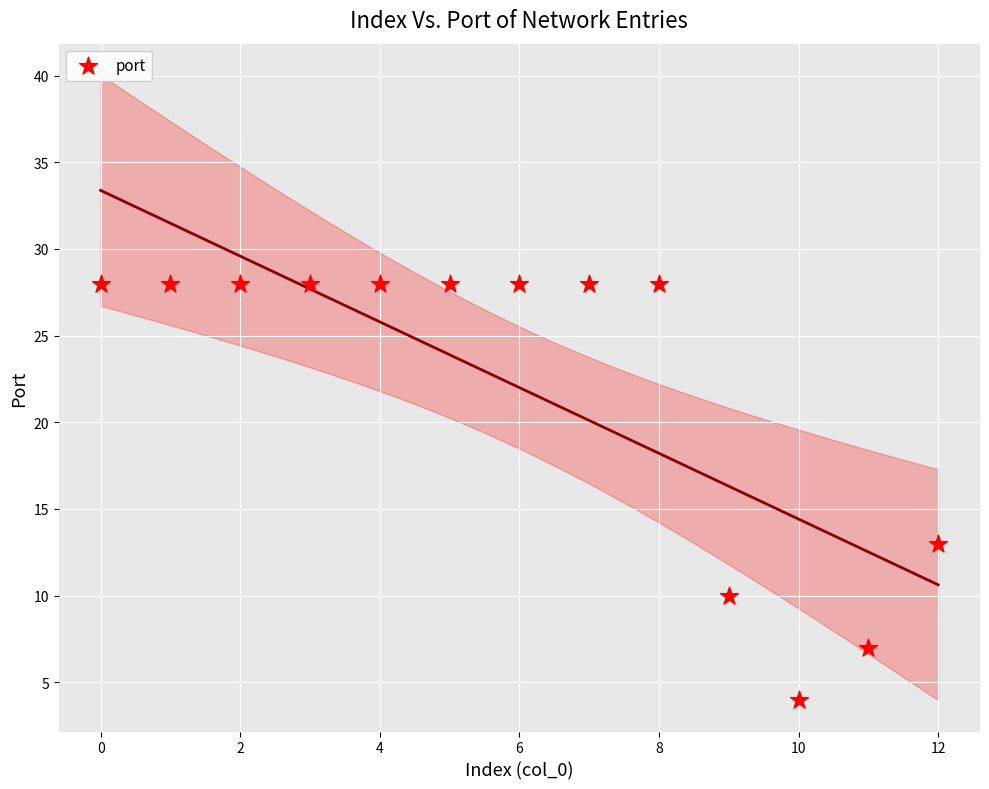

What is the range of Y values (max minus min)?

24